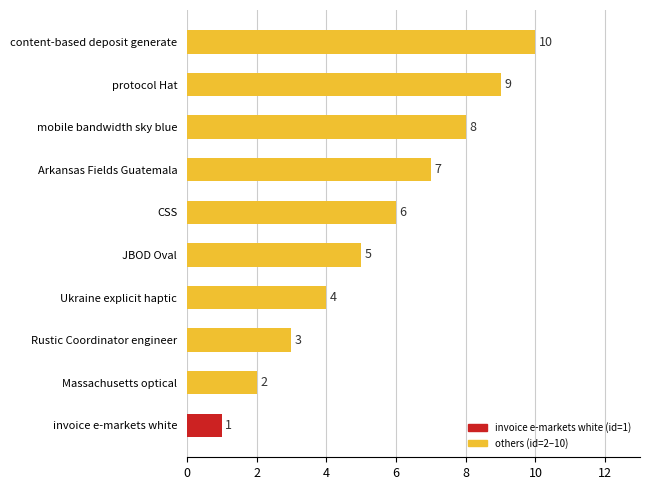

How many bars are there in total?

10